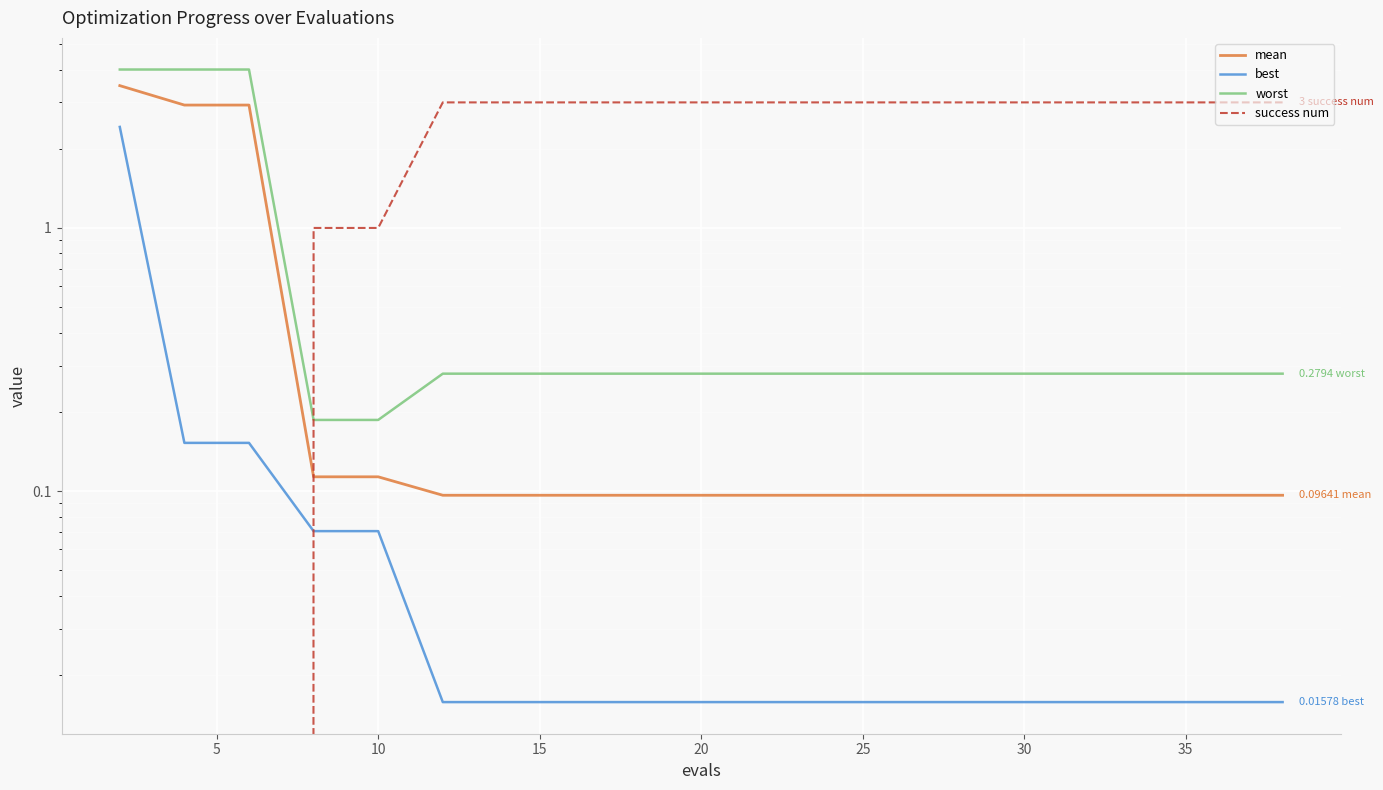

How many data points does each series have?

20